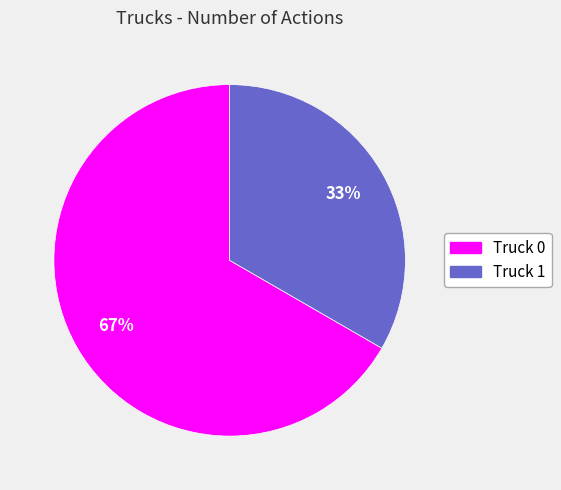

Which has a higher value, Truck 0 or Truck 1?

Truck 0